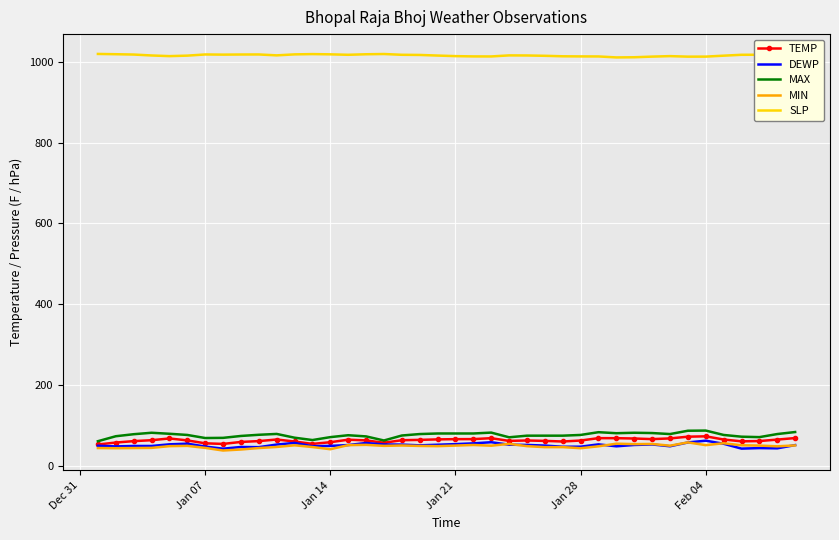

True or false: DEWP has more than 1 points higher than both neighbors.

True